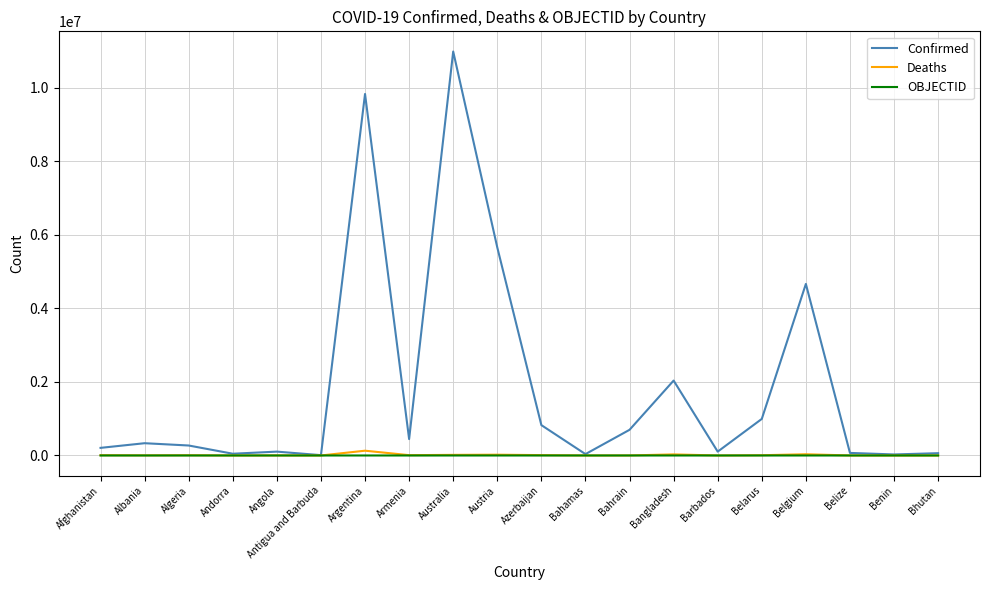

At which category is the sum across all series the highest?

Australia